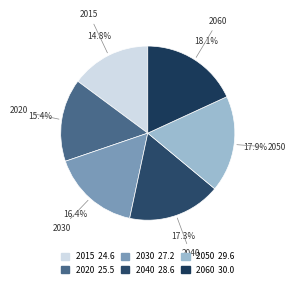

To the nearest percent, what portion does 2040 represent?

17%